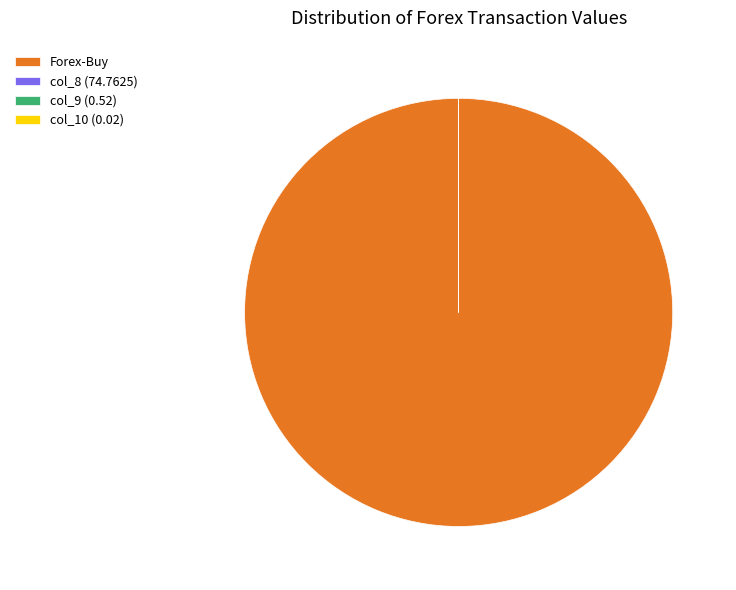

Which slice represents more than half of the pie?

Forex-Buy